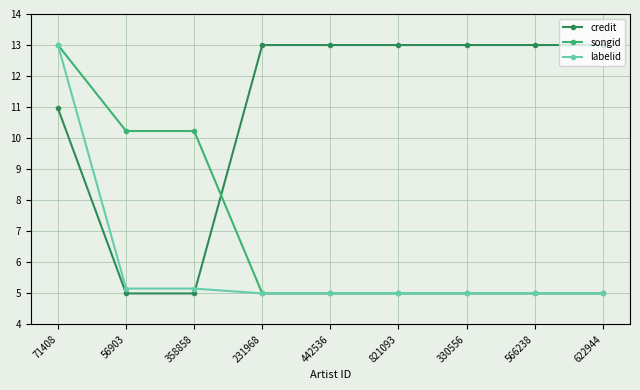

After their last crossing, which series has the higher values: credit or songid?

credit